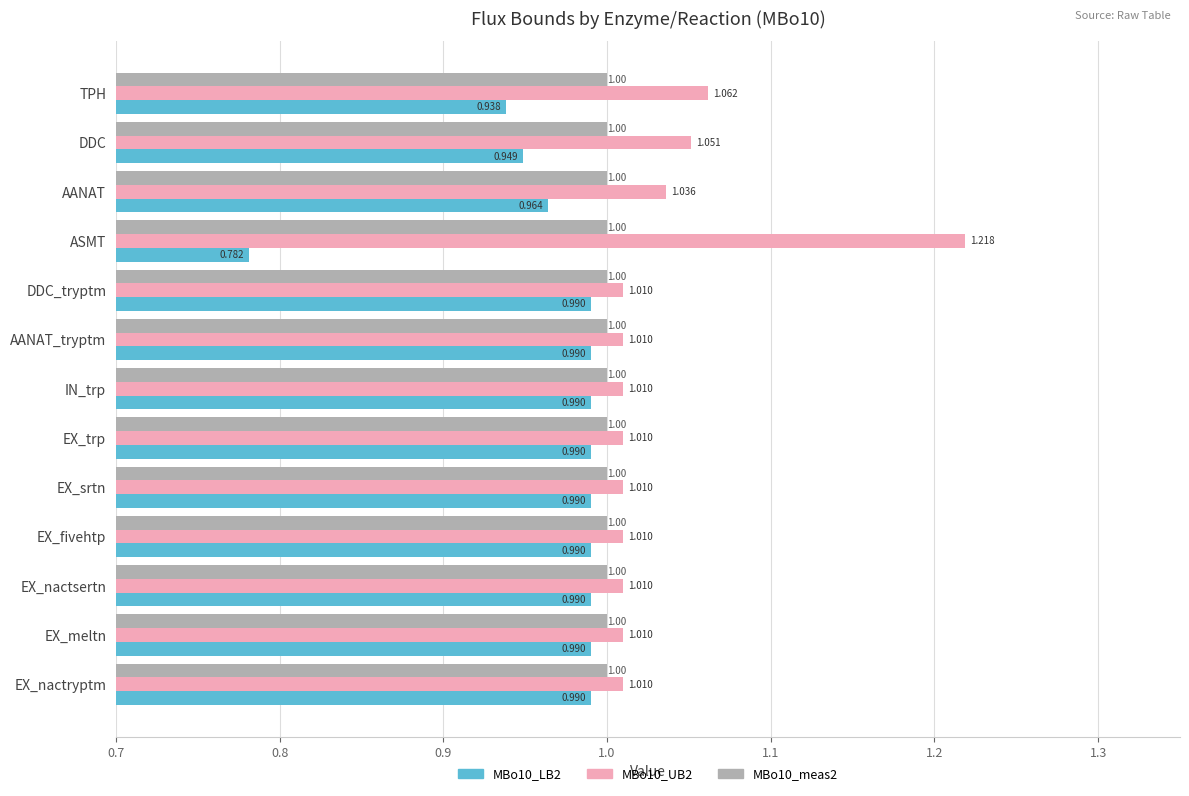

Rank the series by their maximum value, from highest to lowest.

MBo10_UB2, MBo10_meas2, MBo10_LB2